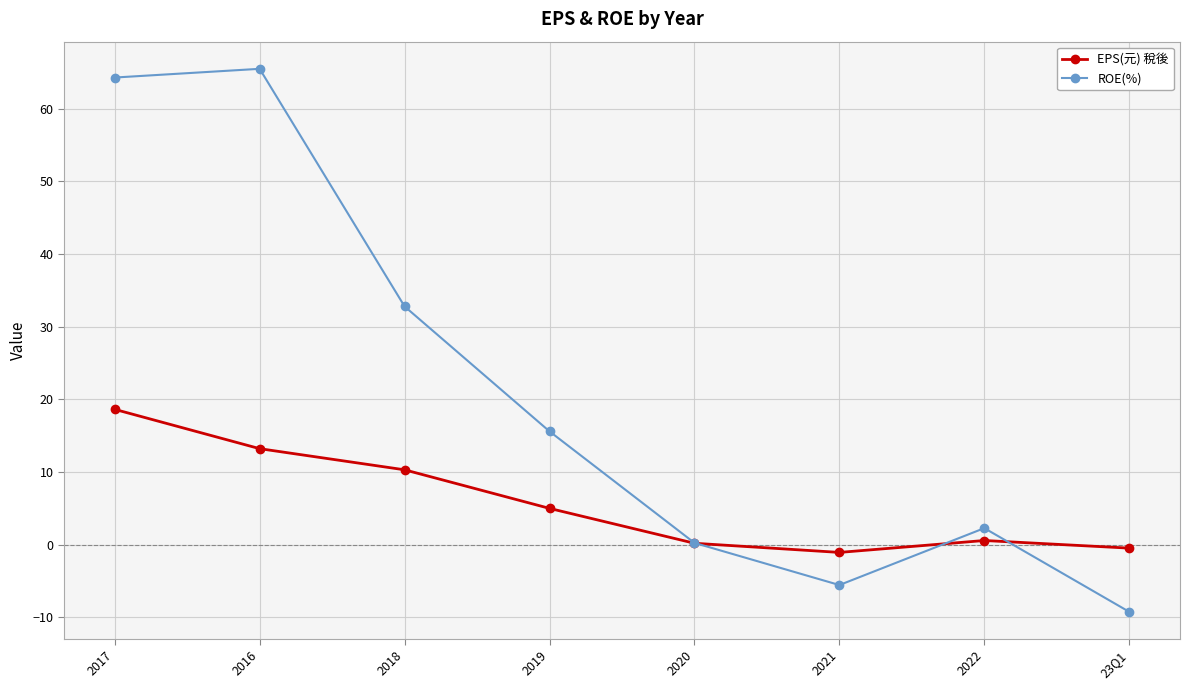

At which label does ROE(%) reach its minimum?

23Q1